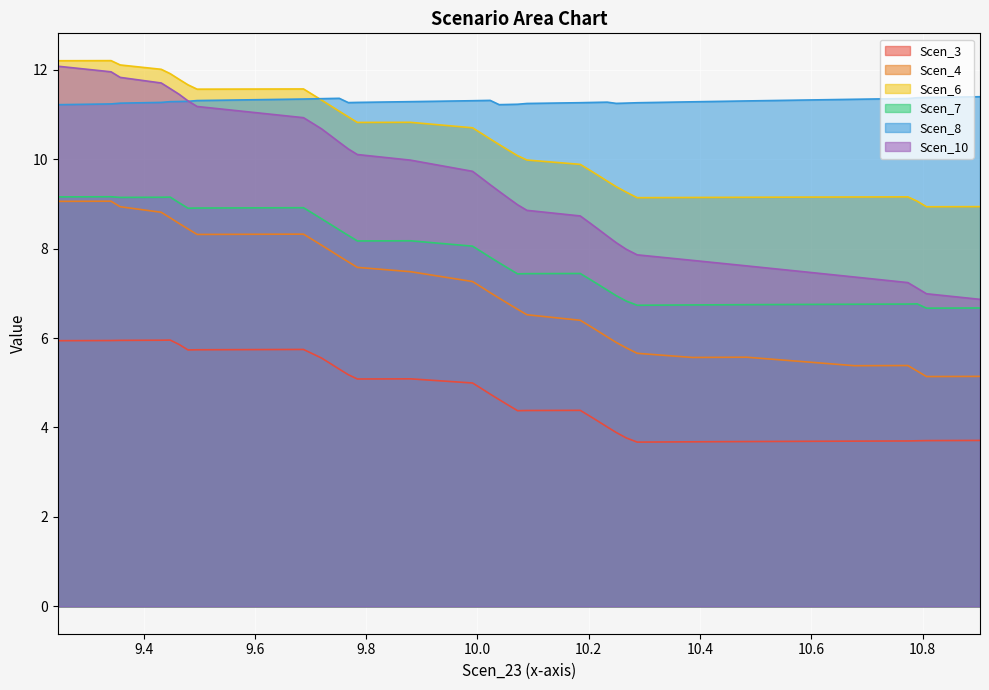

True or false: Scen_7 and Scen_6 cross at least once.

False